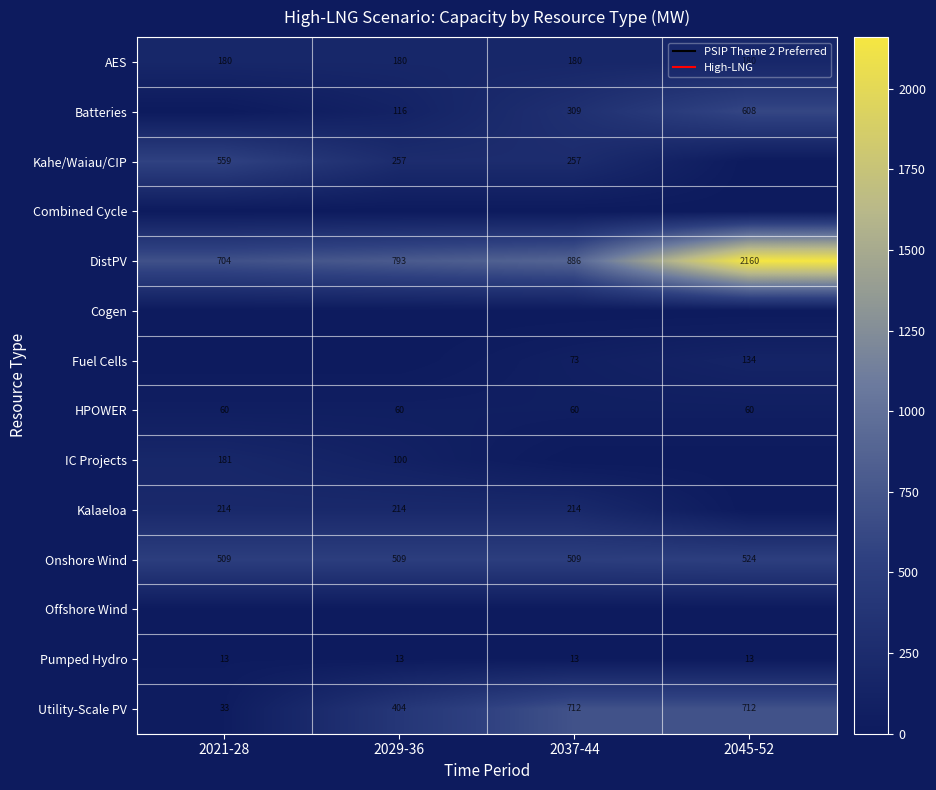

What is the sum of all Pumped Hydro values?

52